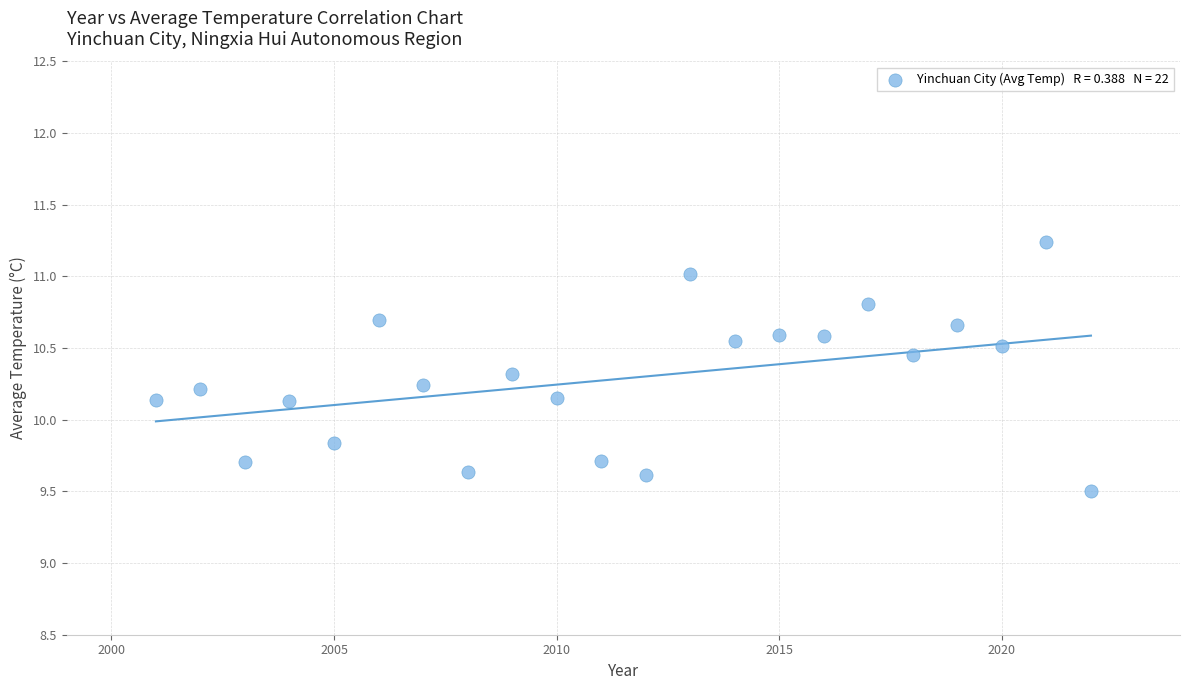

What is the range of X values (max minus min)?

21.0